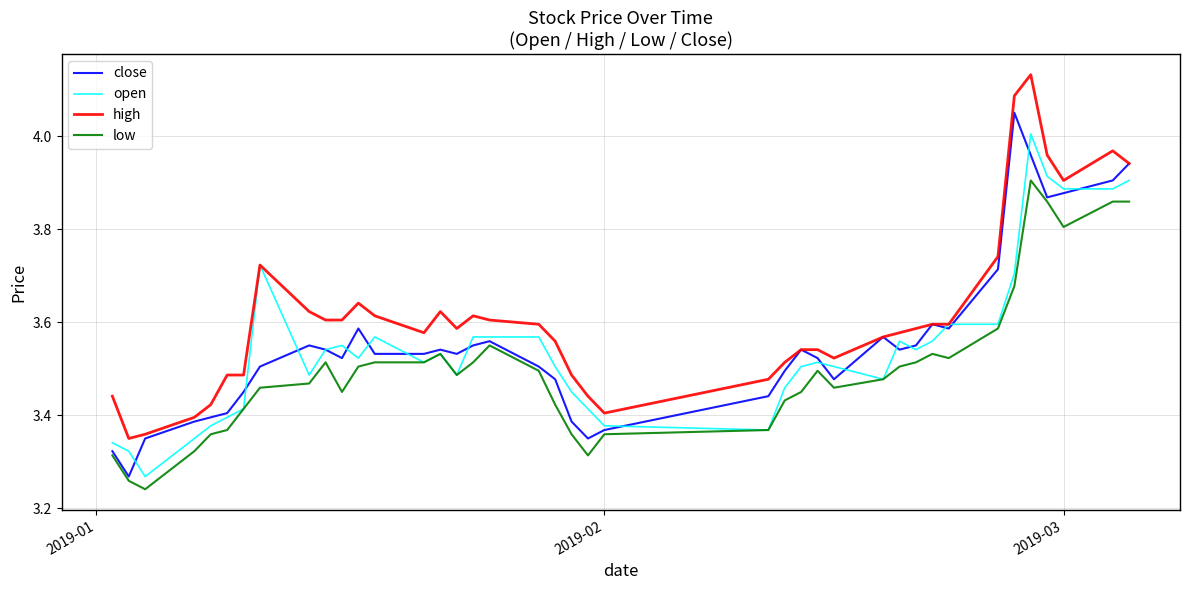

Which series has the largest total across all categories?

high